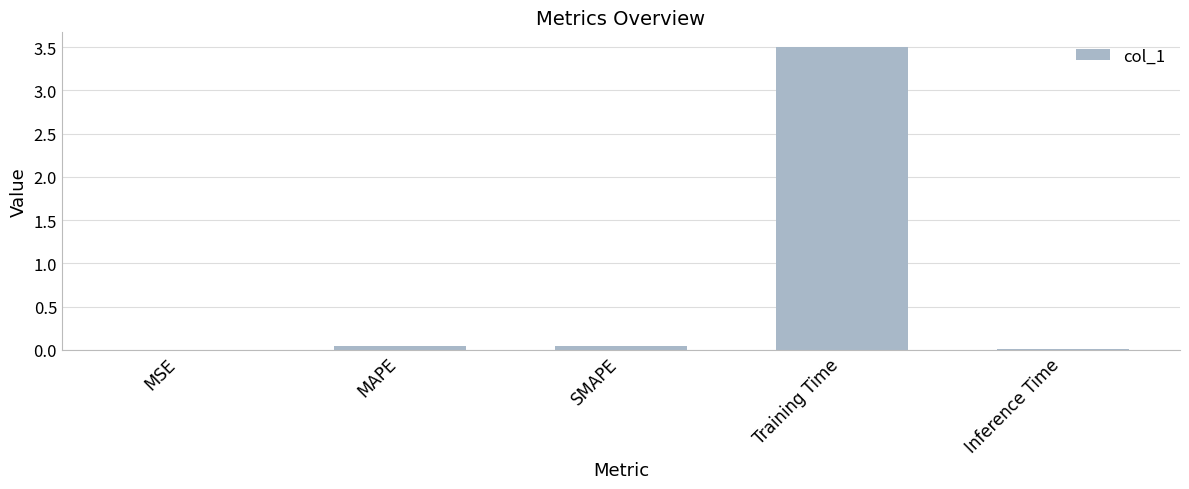

What is the sum of all values?

3.6